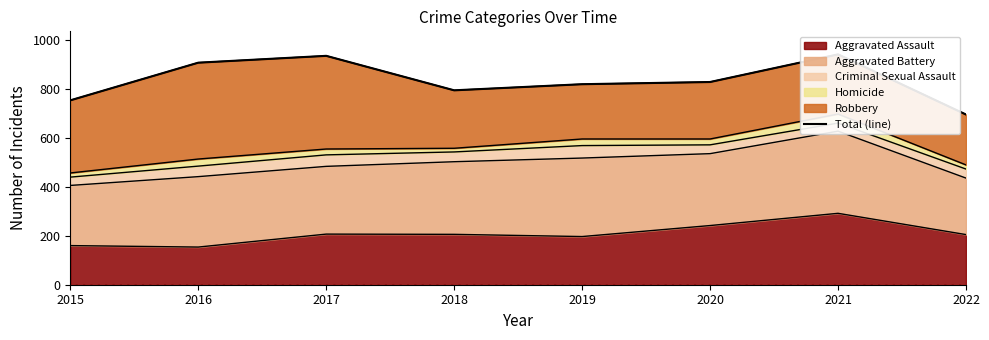

What is the minimum value shown in the chart?

696